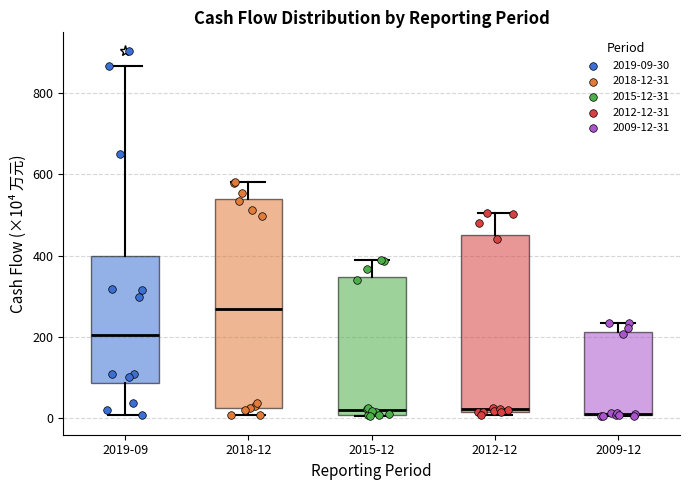

Reading left to right, read every box against the y-axis: the position of its median line, the range the box covers, and the ends of its whiskers. The values are not printed on the chart, so give them approximately, as read against the axis.

2019-09: median 200, box 80 to 400, whiskers 0 to 860
2018-12: median 260, box 20 to 540, whiskers 0 to 580
2015-12: median 20, box 0 to 340, whiskers 0 to 380
2012-12: median 20 (just above the box's lower edge), box 20 to 460, whiskers 0 to 500
2009-12: median 20 (drawn on the box's lower edge), box 0 to 220, whiskers 0 to 240